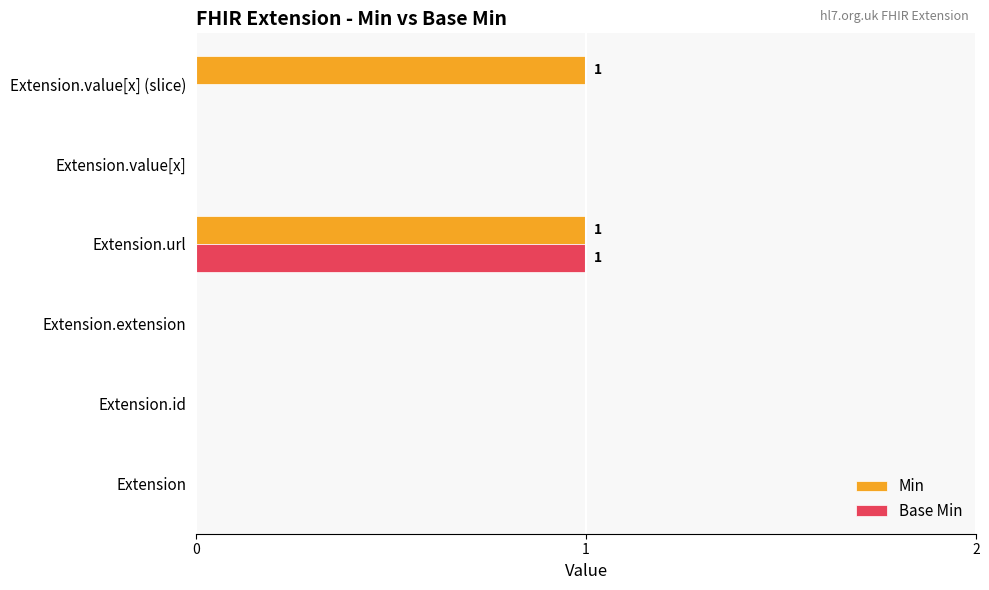

How many categories are shown in the chart?

6